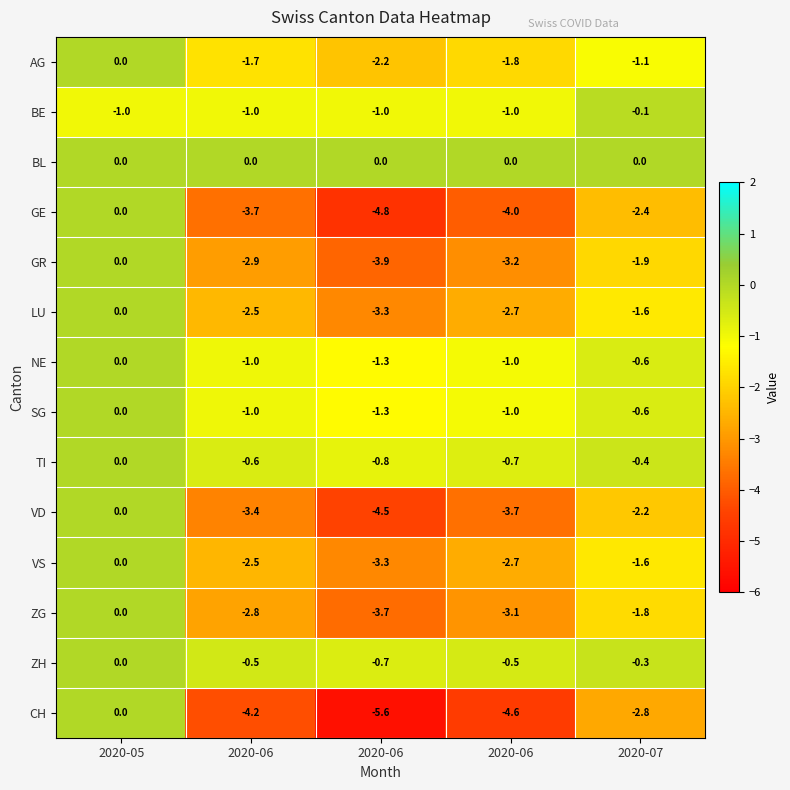

How many values in AG are below zero?

4